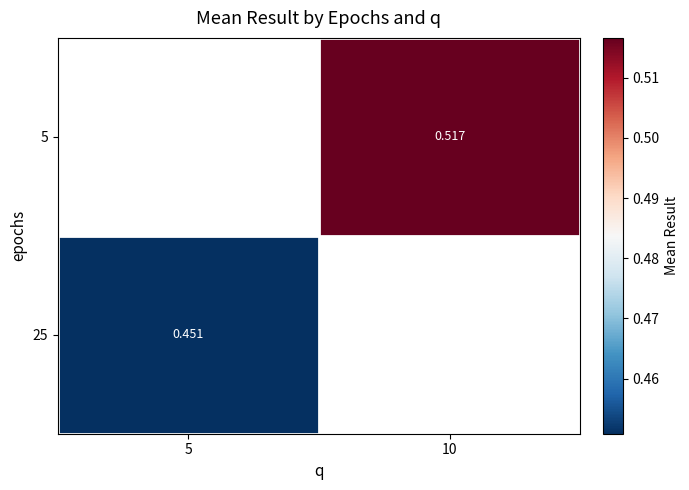

How many data points does each series have?

2